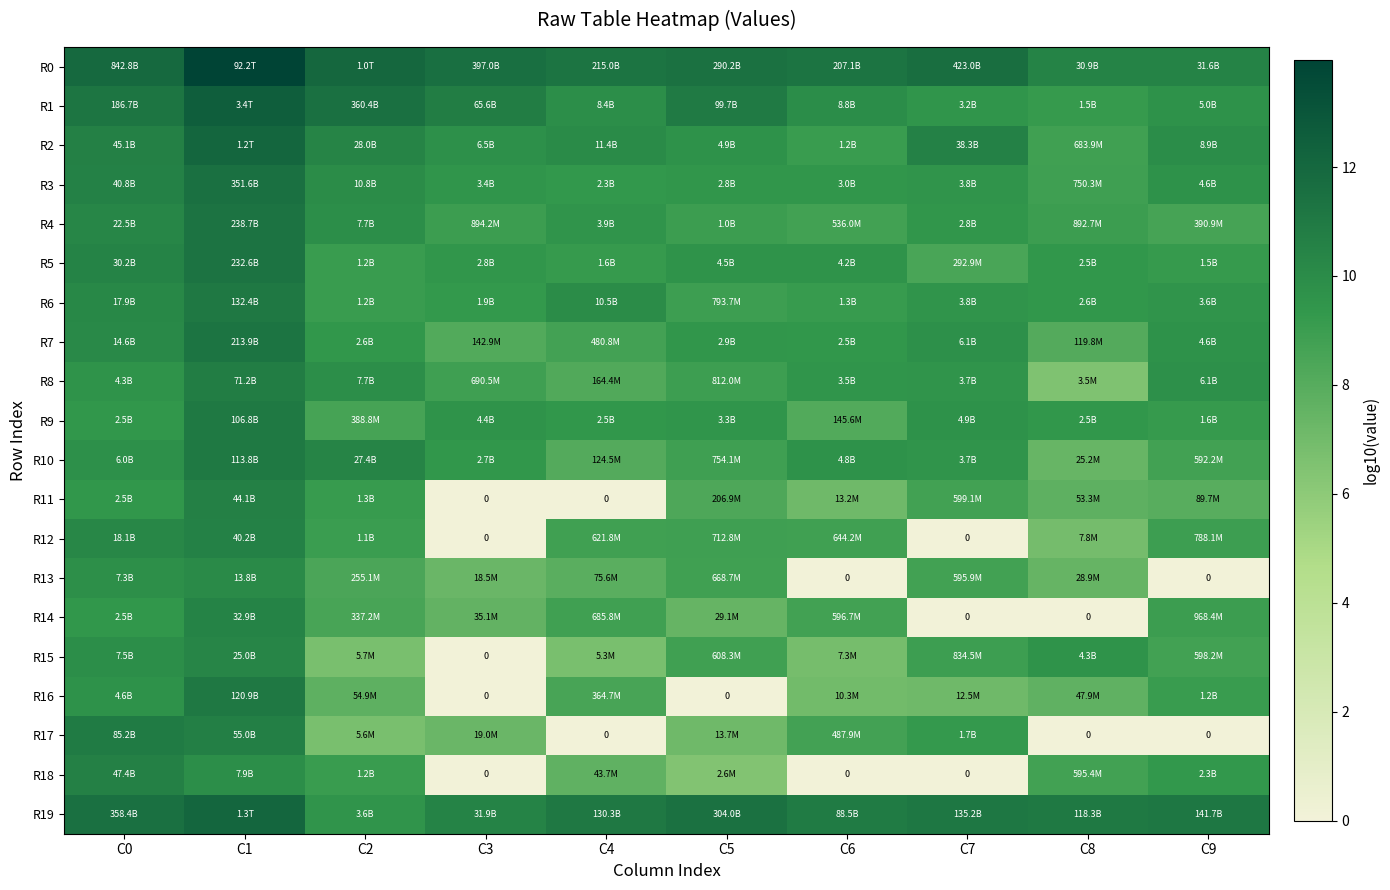

At how many categories does at least one series exceed 1?

10